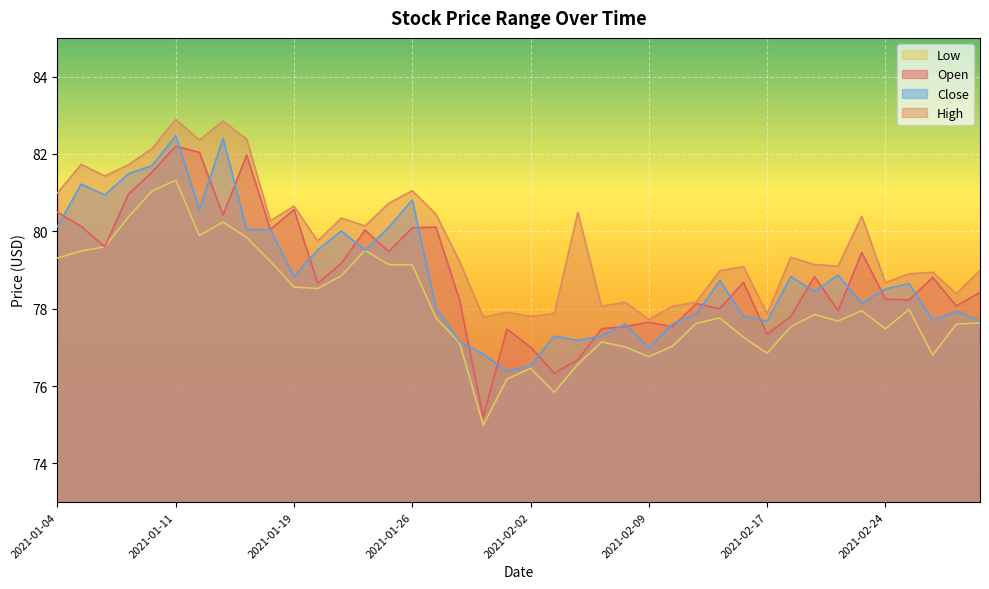

Between 2021-01-13 and 2021-01-29, which series saw the biggest shift?

Close